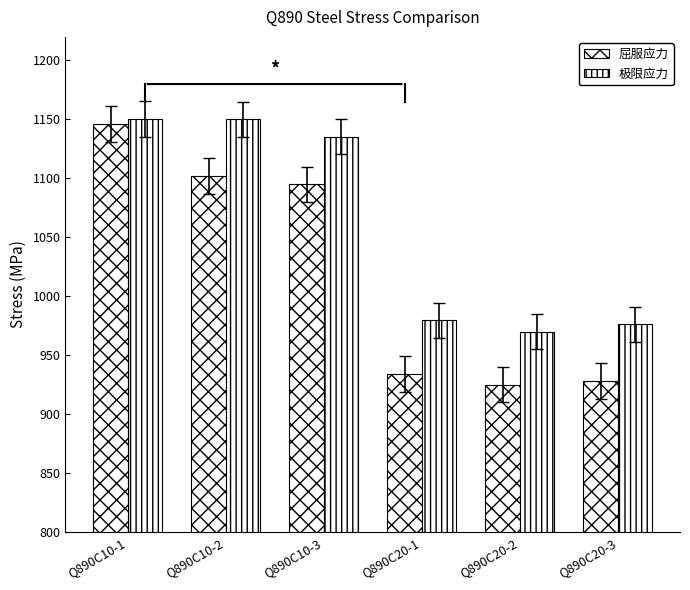

At which category does the chart reach its minimum across all series?

Q890C20-2